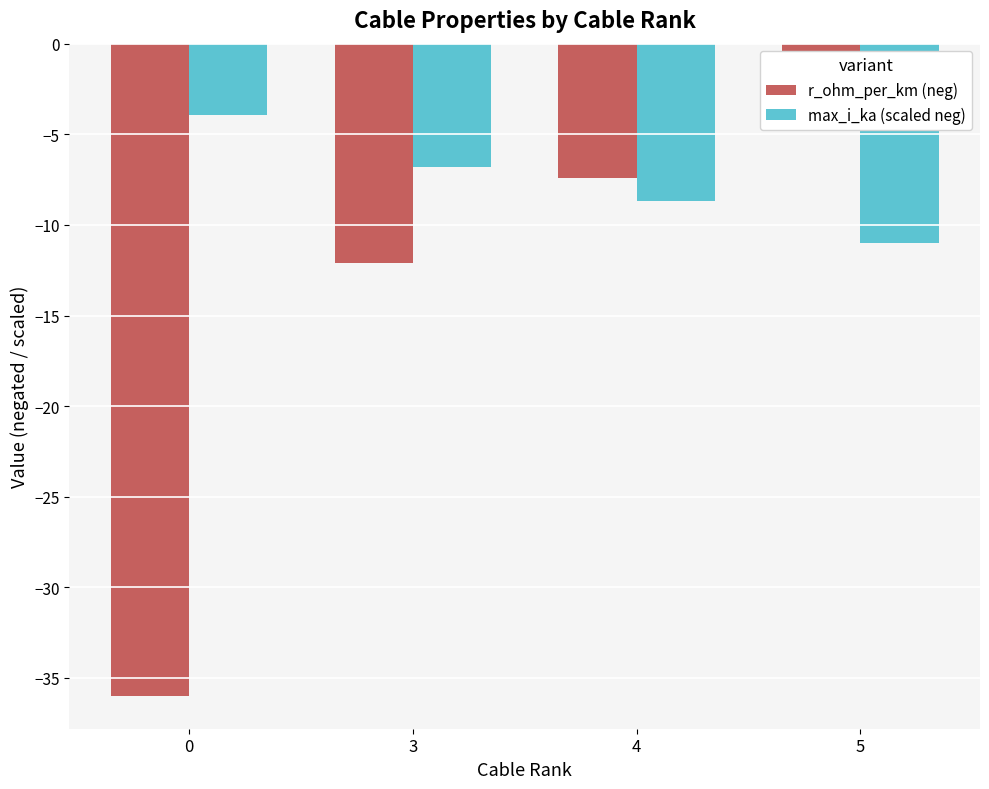

Reading left to right, extract all data points from this chart.

r_ohm_per_km (neg): 0=-36.0	3=-12.1	4=-7.4	5=-4.6
max_i_ka (scaled neg): 0=-3.9	3=-6.8	4=-8.7	5=-11.0